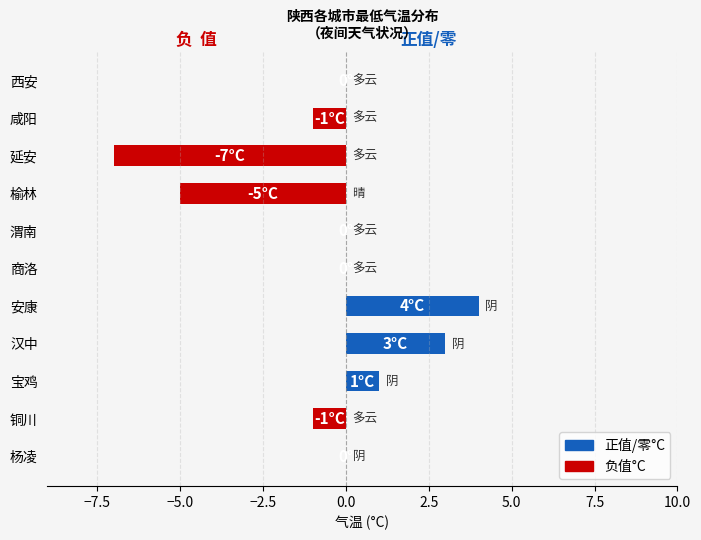

Which series changed the most between 西安 and 商洛?

正值/零°C